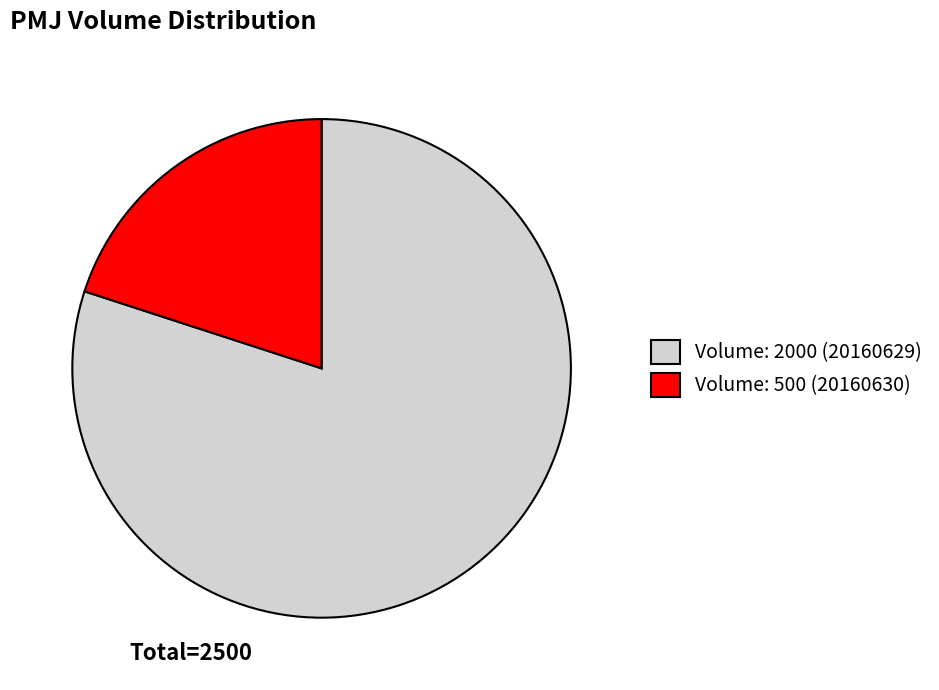

Which slice is the largest?

Volume: 2000 (20160629)